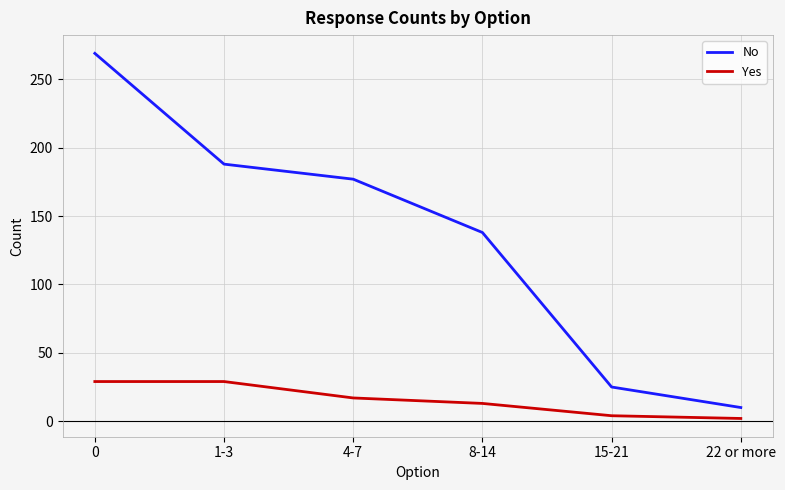

What is the maximum value for No?

269